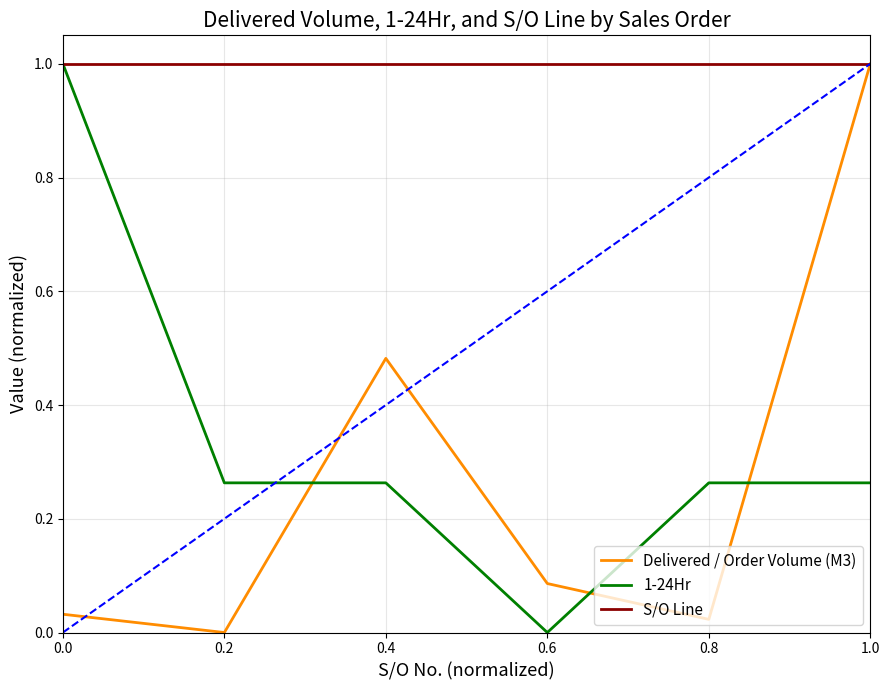

Which category has the lowest value in the 1-24Hr series?

0.6